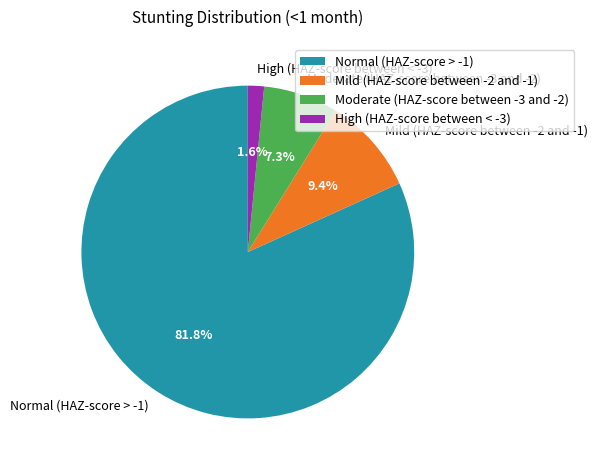

Does any single category account for the majority?

Yes